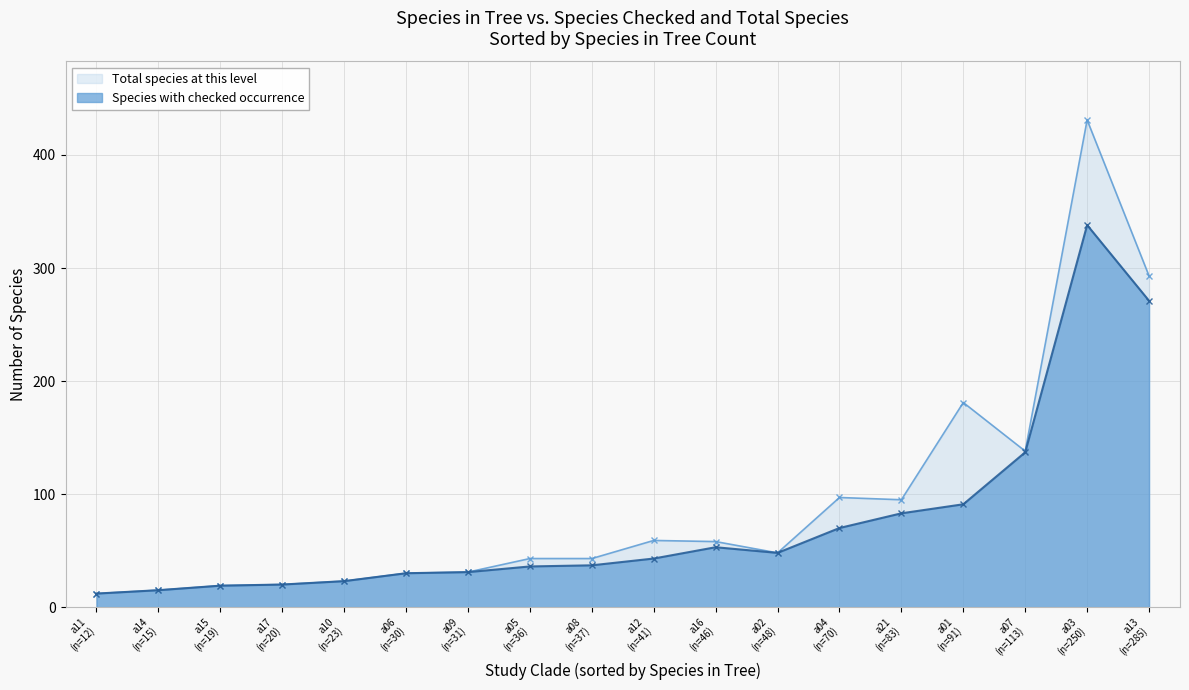

Where is Species with checked occurrence nearest to the value 175?

a07
(n=113)